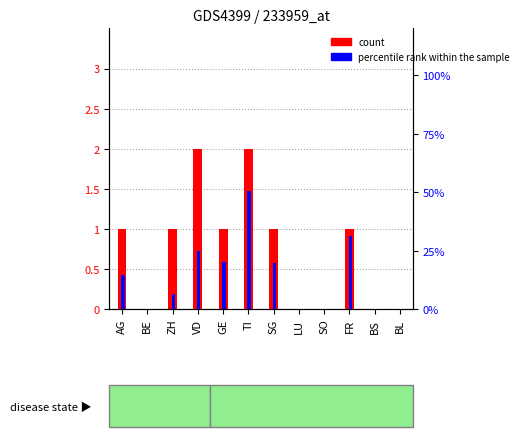

The value of percentile rank within the sample at BS is 0.0. True or false?

True